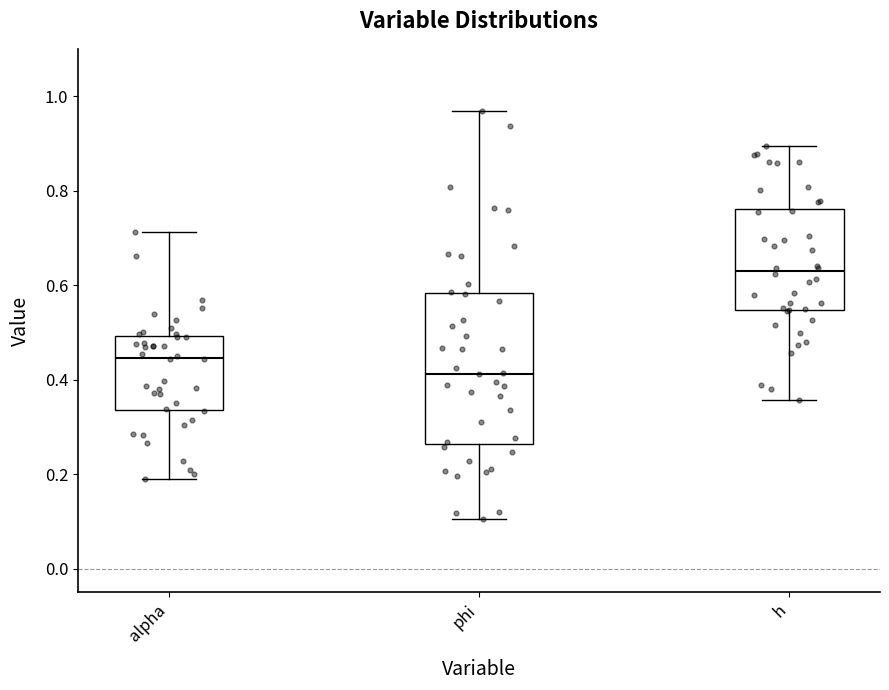

Reading left to right, transcribe this box plot: for each box, give where its median line is, the range the box spans, and where its two whiskers end, as read against the y-axis. The values are not printed on the chart, so give them approximately, as read against the axis.

alpha: median 0.44, box 0.34 to 0.50, whiskers 0.20 to 0.72
phi: median 0.42, box 0.26 to 0.58, whiskers 0.10 to 0.96
h: median 0.62, box 0.54 to 0.76, whiskers 0.36 to 0.90